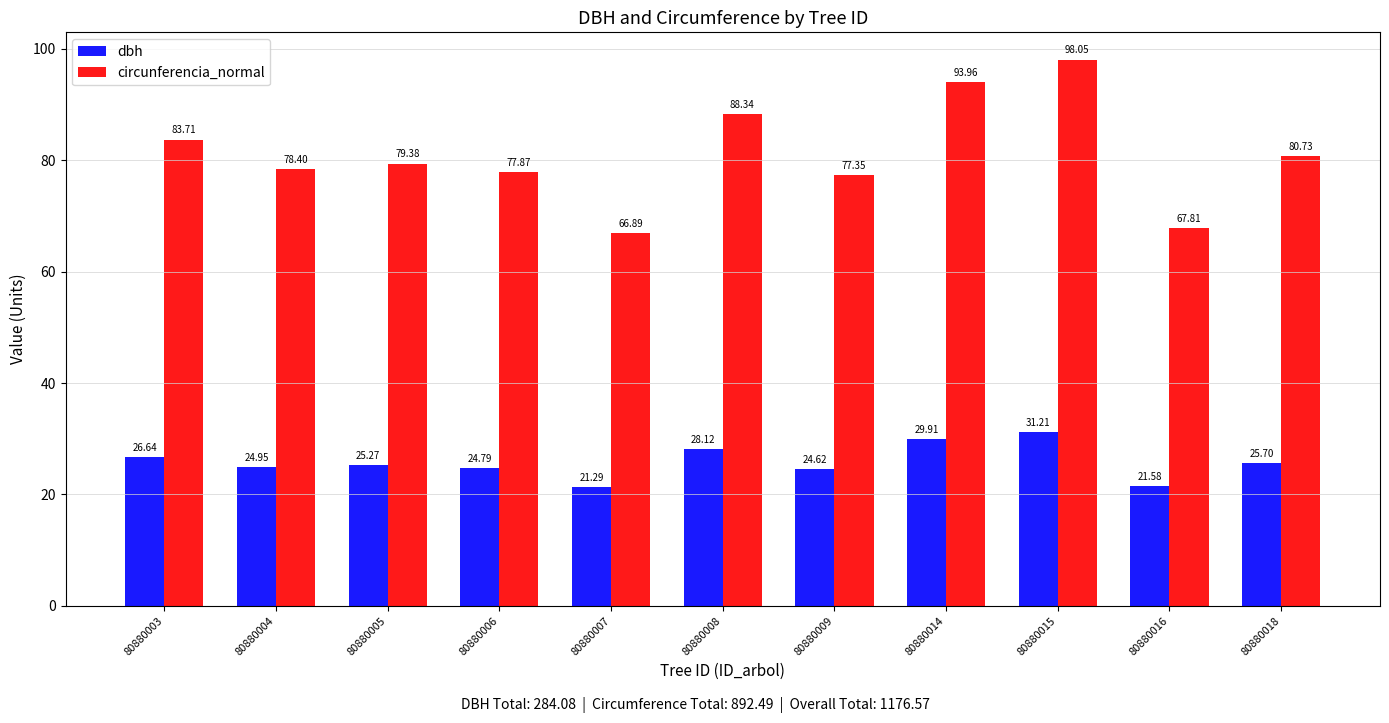

Which series has the largest total across all categories?

circunferencia_normal